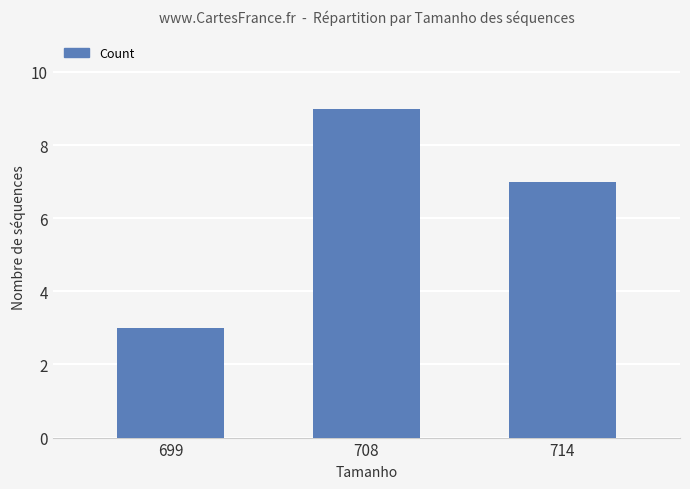

Which label corresponds to the largest value in the chart?

708